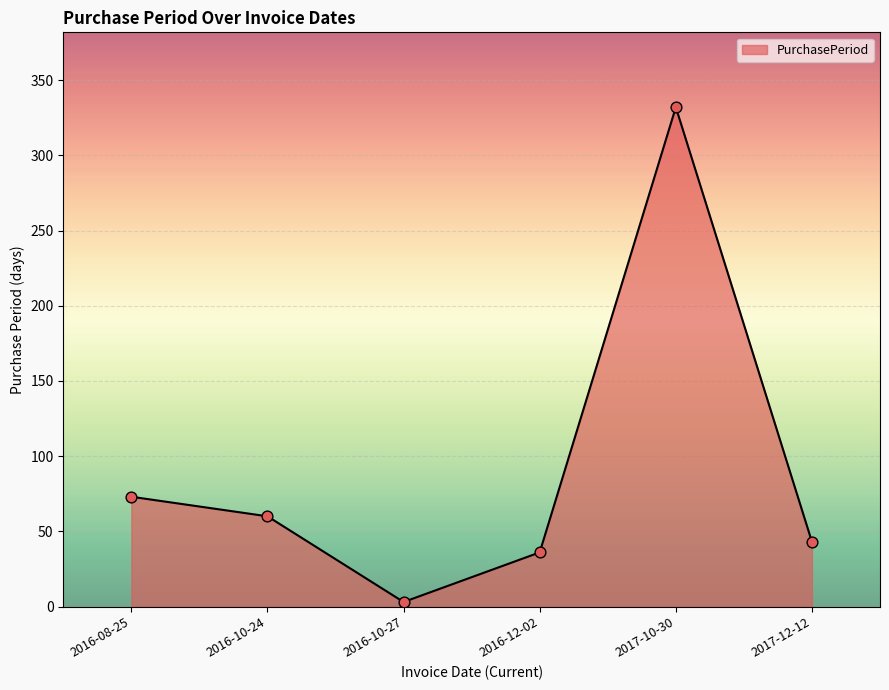

What is the change in value from 2016-10-27 to 2017-10-30?

+329